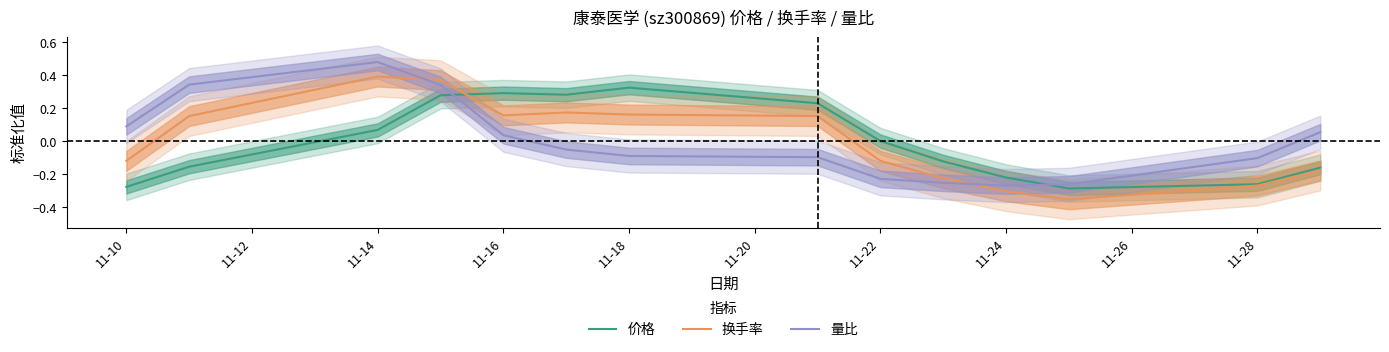

Which label corresponds to the largest value in the chart?

11-14